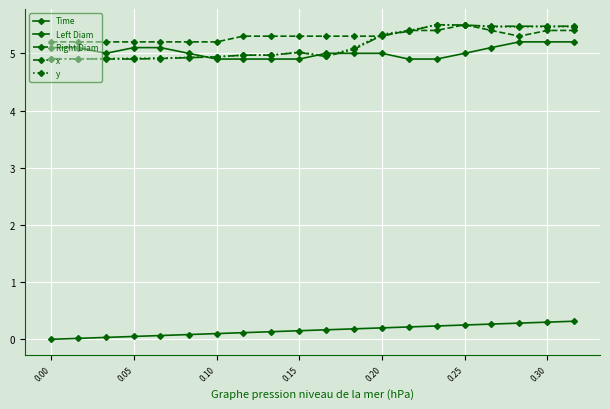

Is this an area chart (filled region under the line)?

No